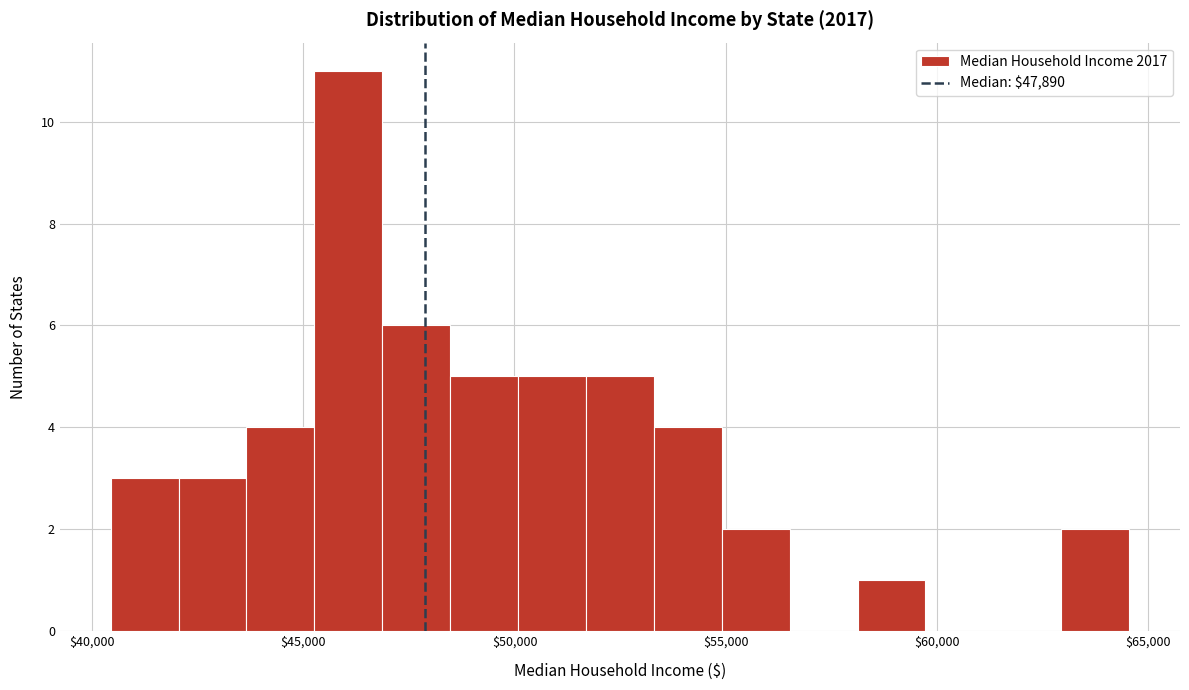

Around what value on the x-axis is the tallest bar? Give the approximate position of its centre, as read against the axis.

46000